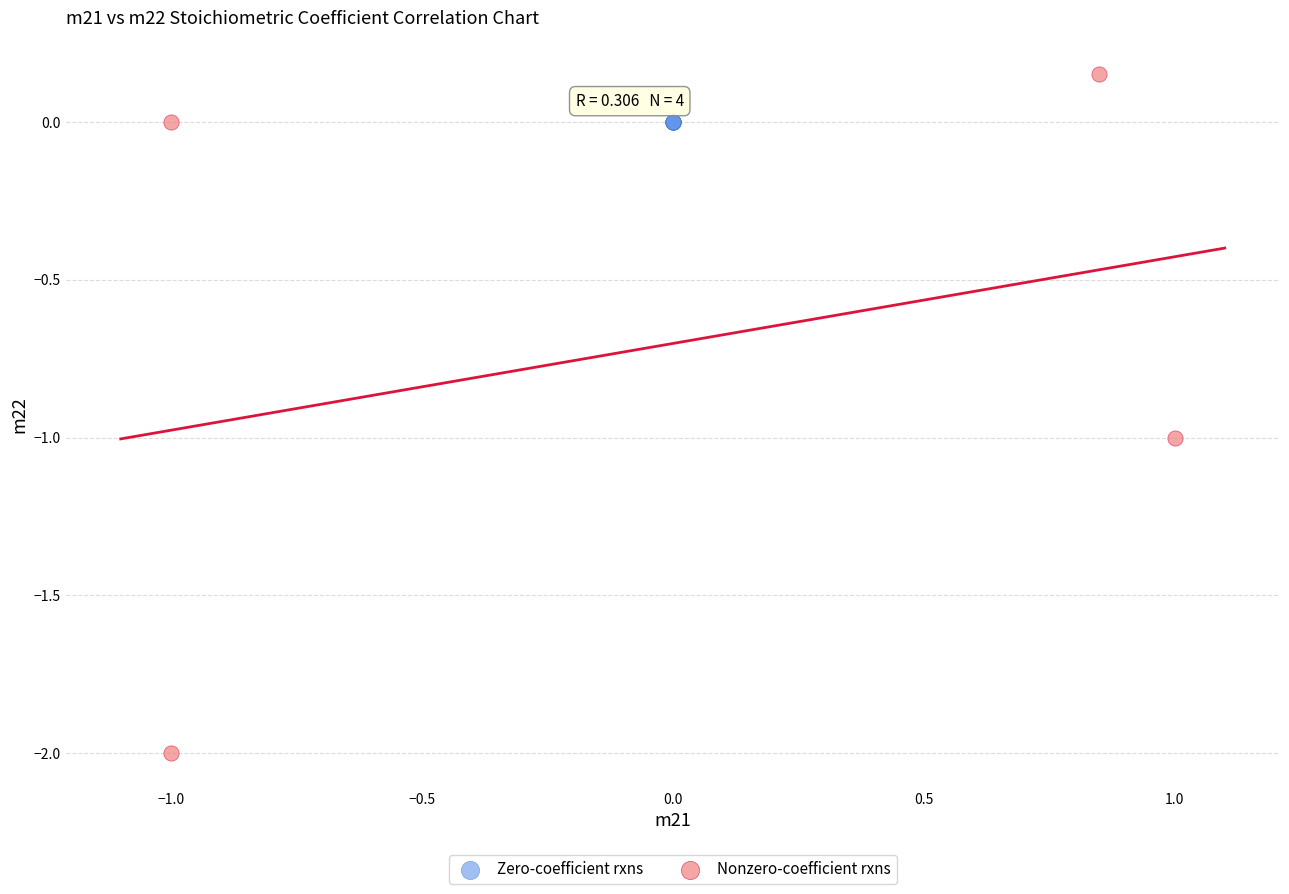

Which series contains the lowest Y value?

Nonzero-coefficient rxns